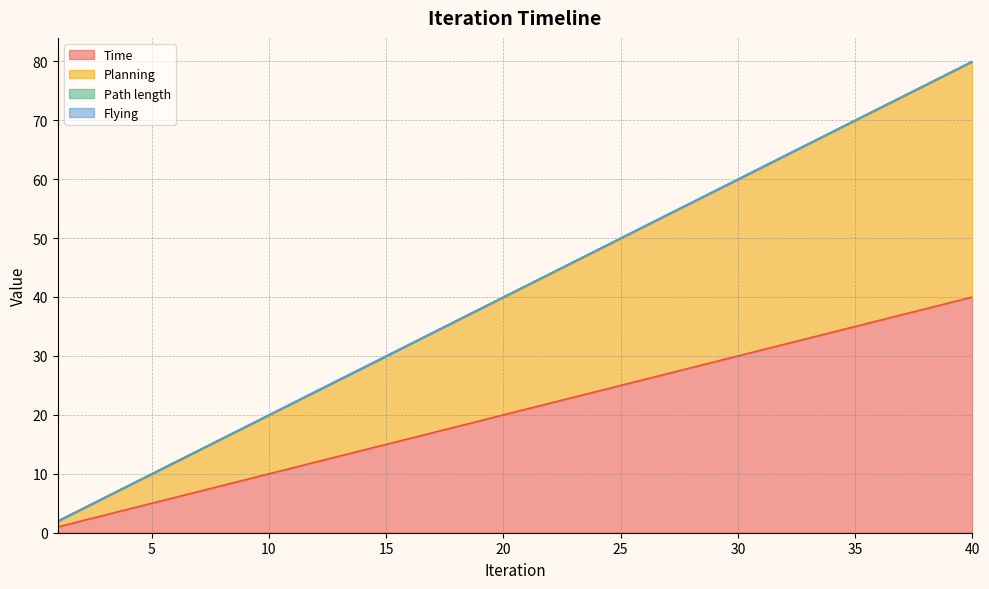

Which series has the widest spread of values?

Planning